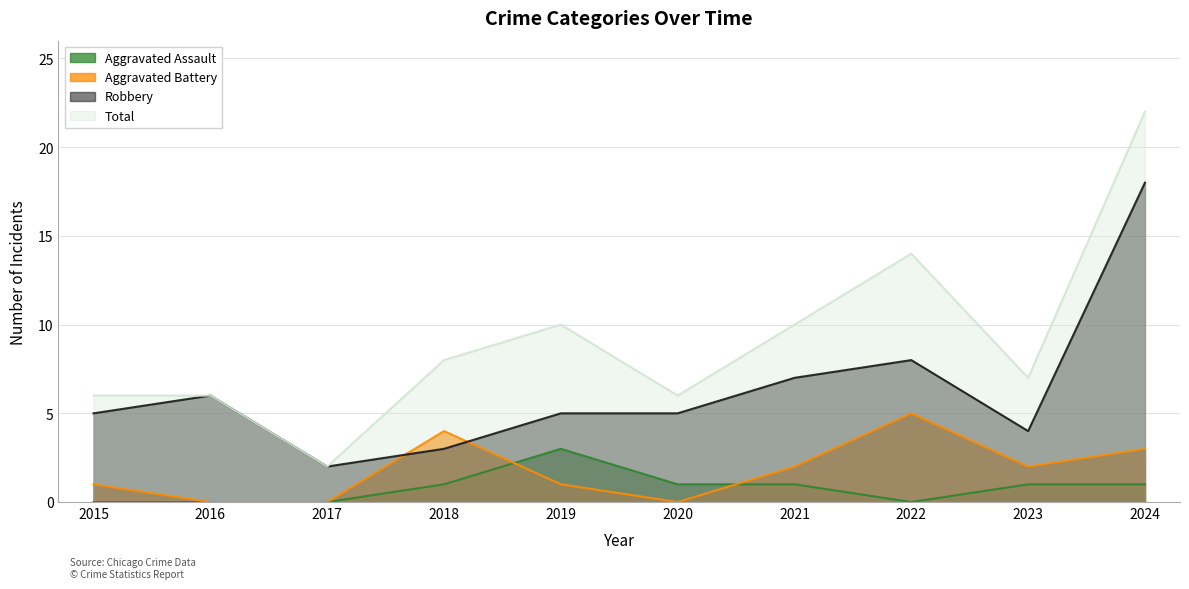

What are all the series names shown in the legend?

Aggravated Assault, Aggravated Battery, Robbery, Total